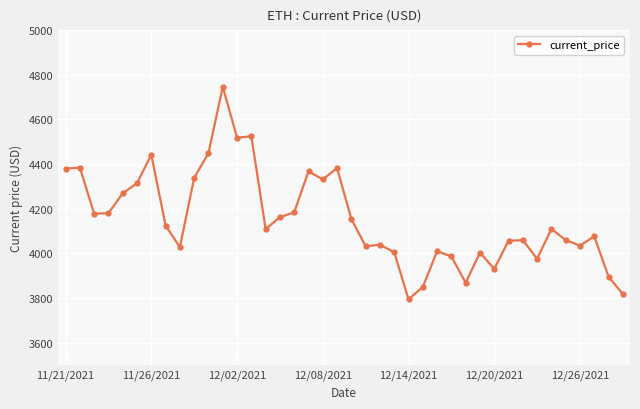

What is the difference between the maximum and second lowest values?

928.3